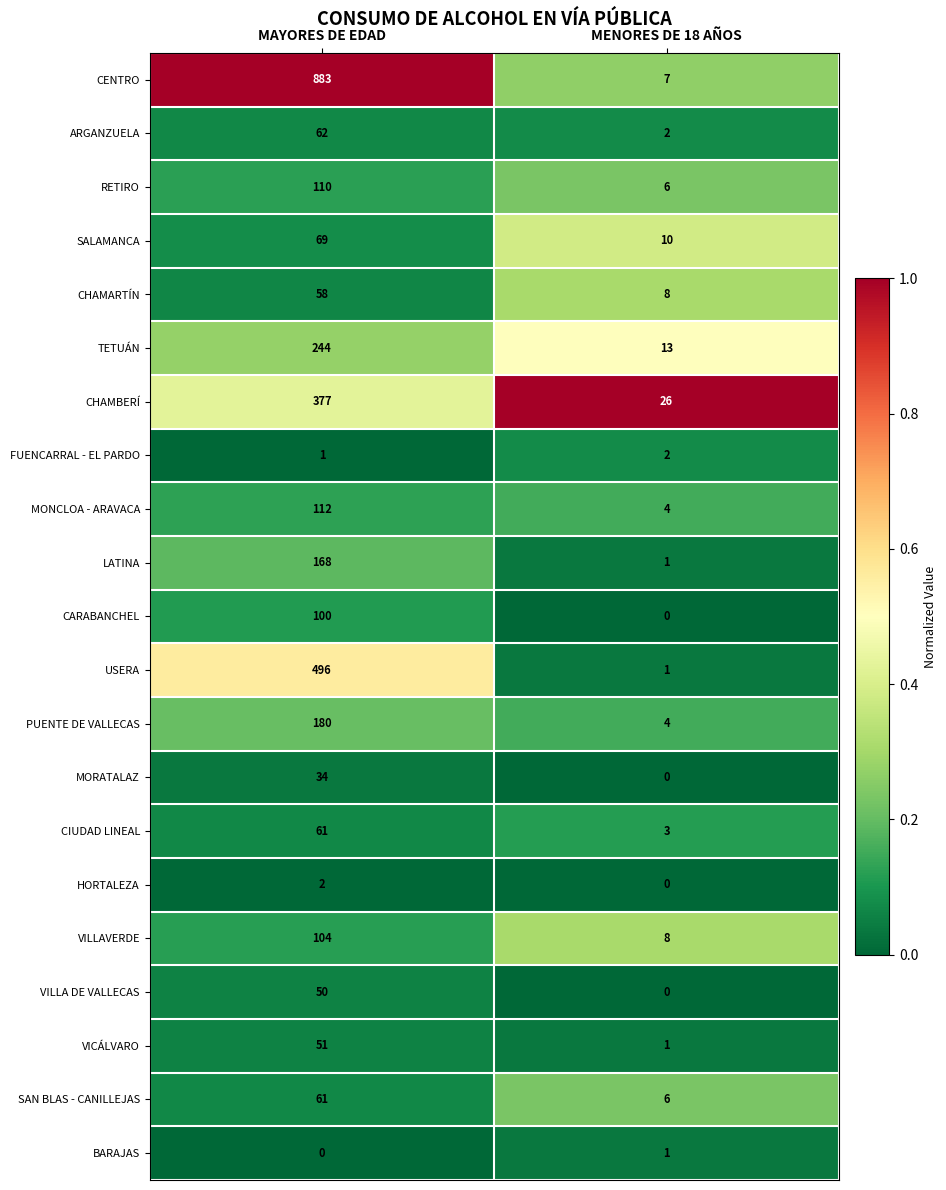

What is the average value of the CENTRO series?

445